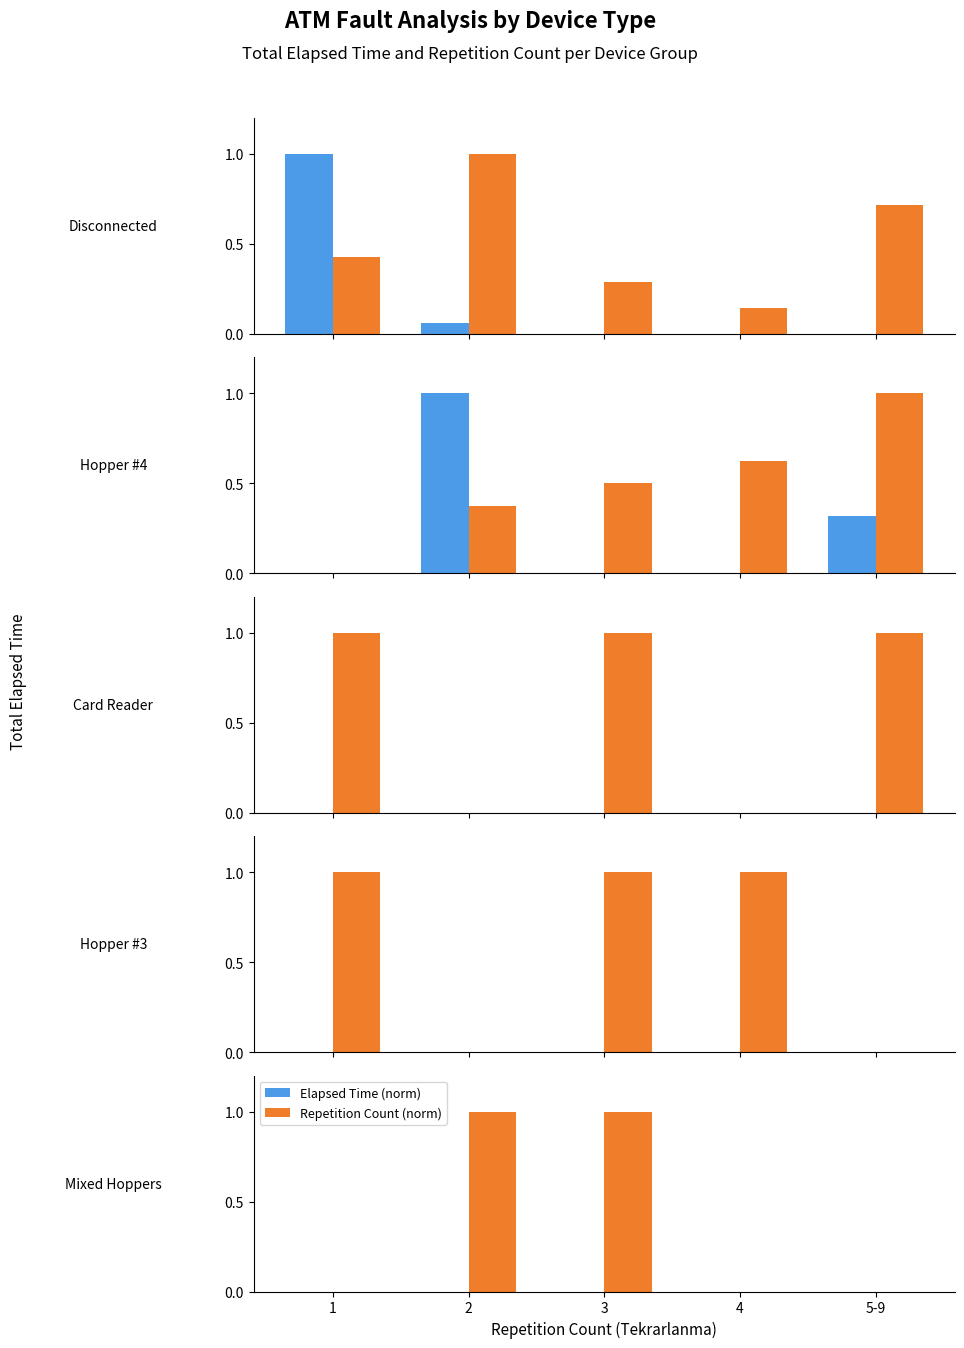

Which category has the lowest value in the Repetition Count (norm) series?

1